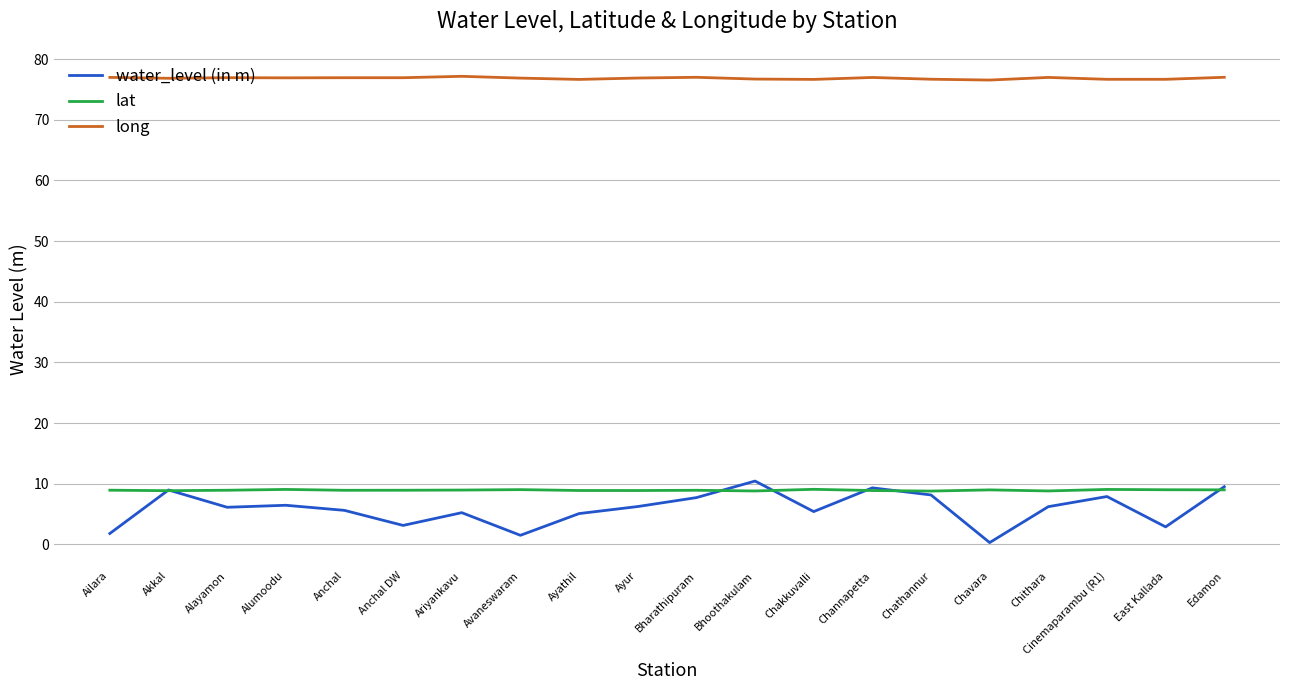

The value of long at Ariyankavu is 36.0. True or false?

False